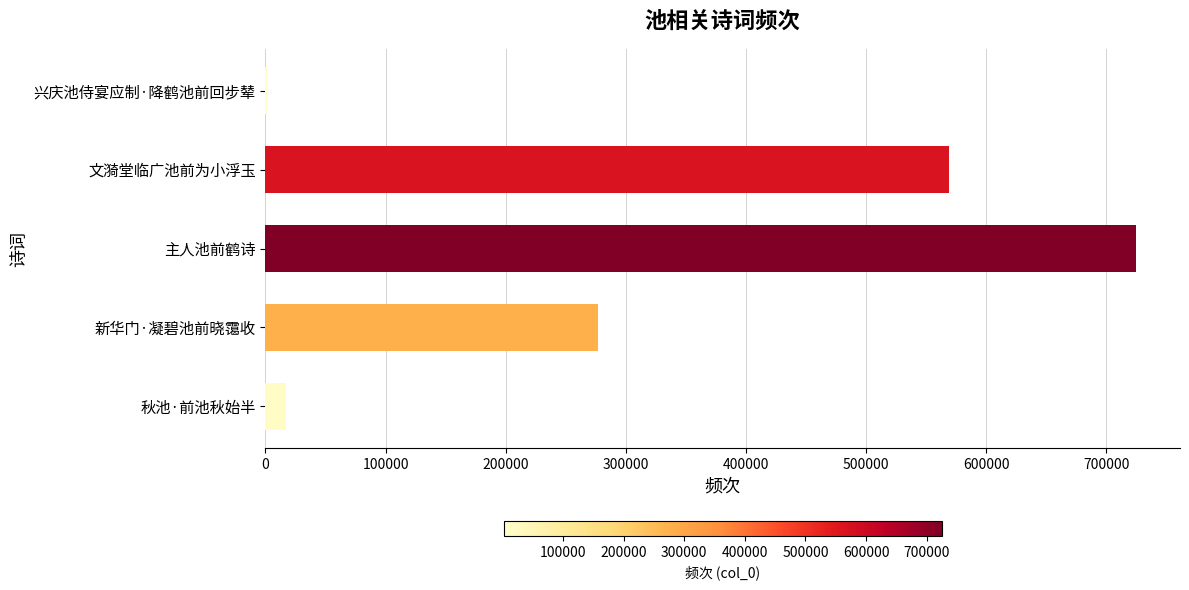

What is the change in value from 秋池·前池秋始半 to 文漪堂临广池前为小浮玉?

+551583